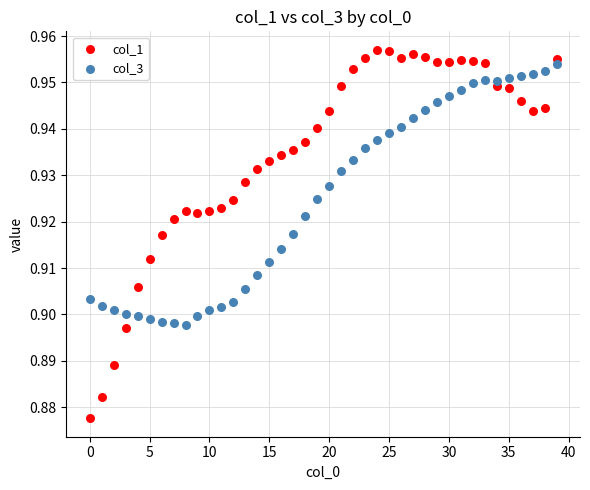

What are all the series names shown in the legend?

col_1, col_3